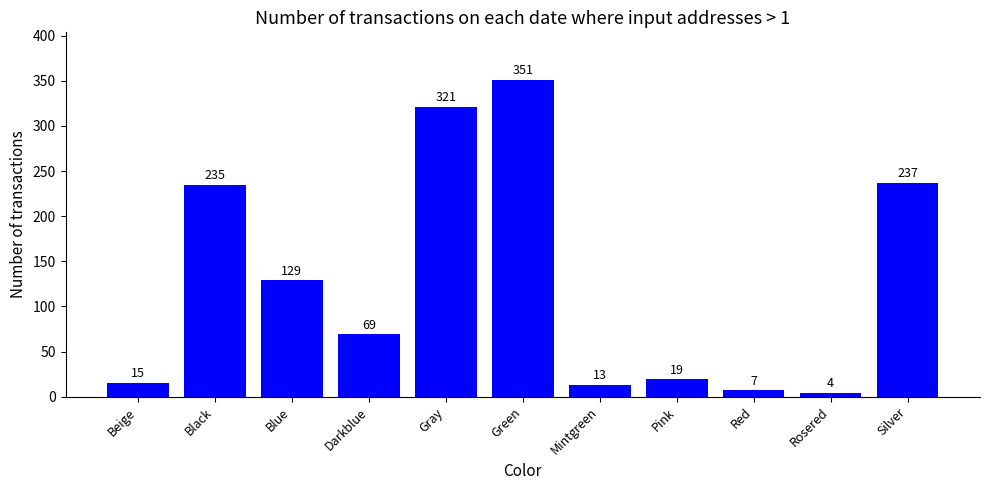

What is the difference between the values at Green and Mintgreen?

338